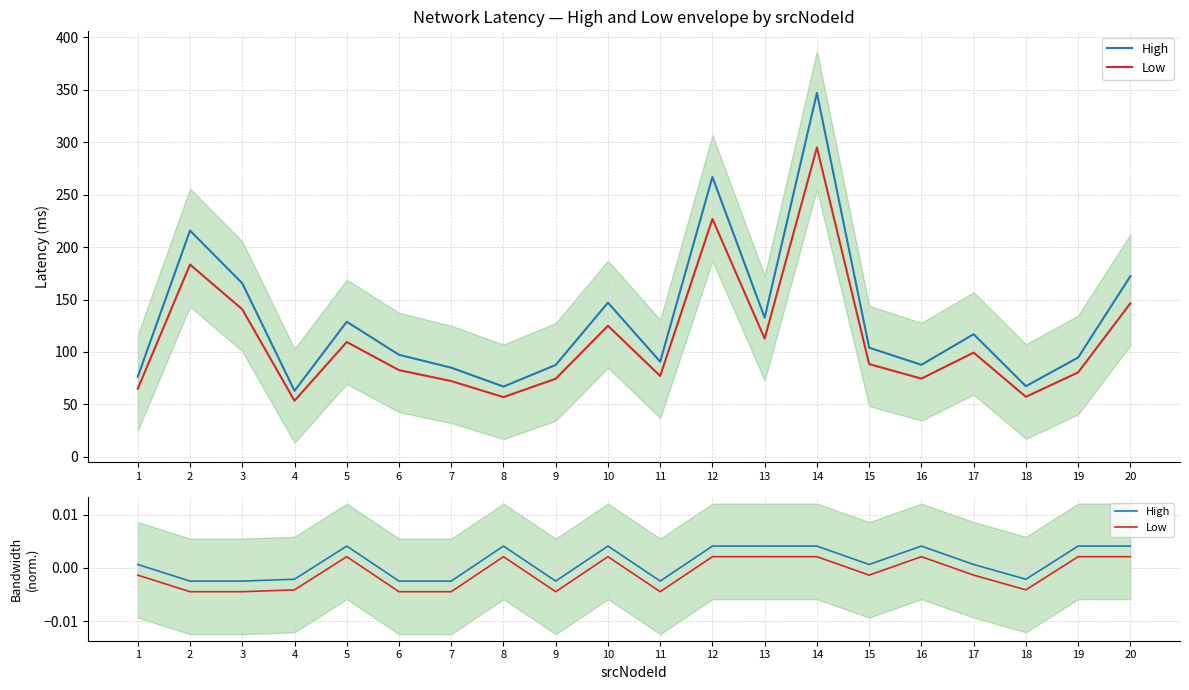

At which category is the sum across all series the highest?

5